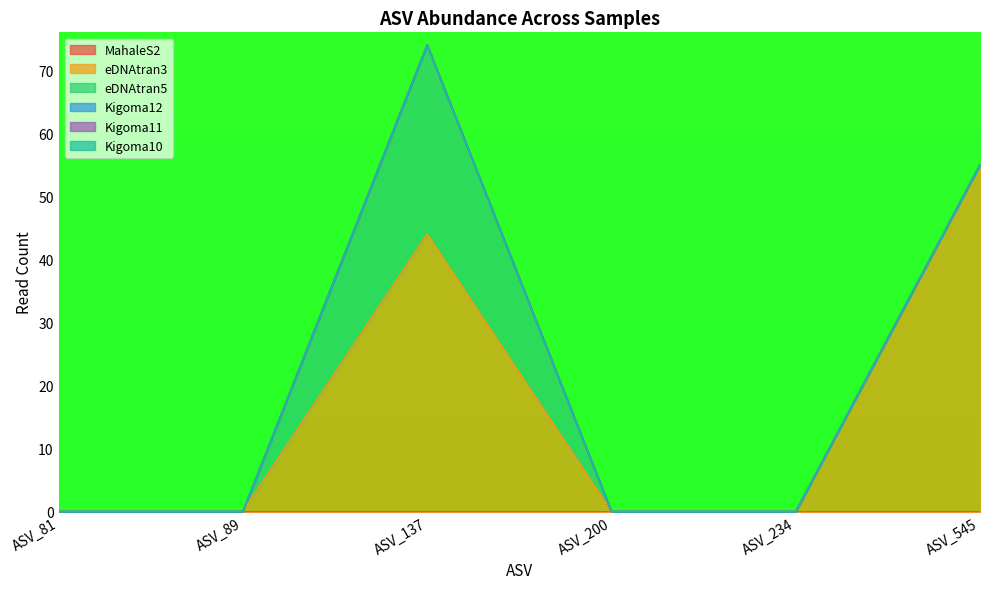

Is the value of eDNAtran3 at ASV_200 greater than the value of Kigoma10 at ASV_200?

No